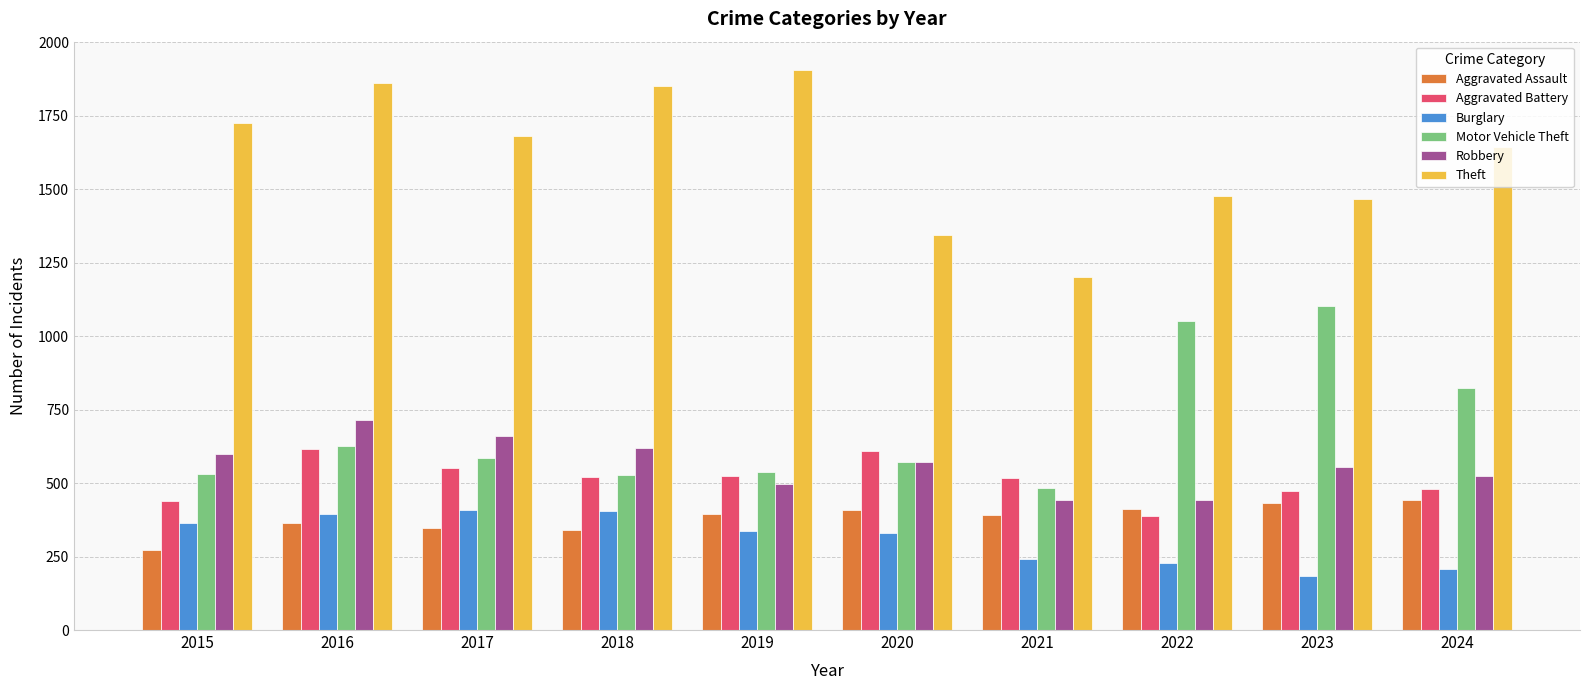

How many distinct data groups are displayed?

6